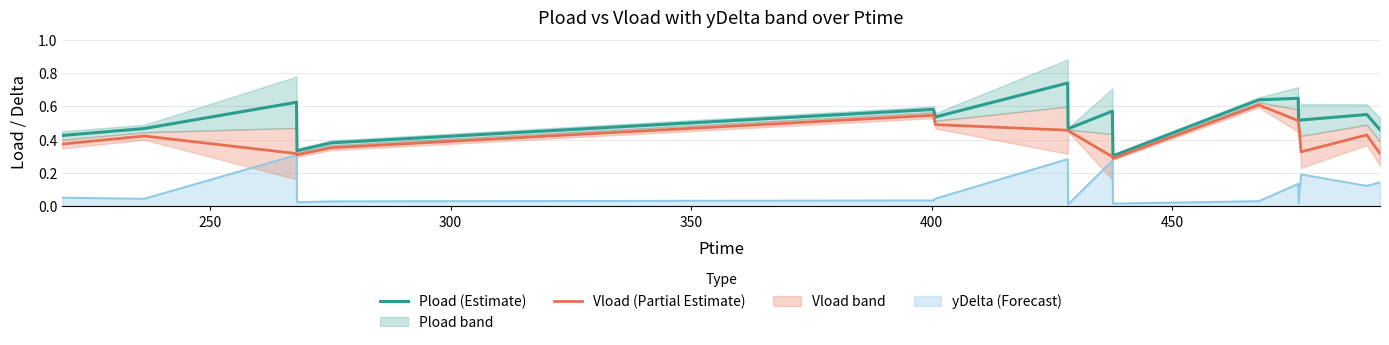

The Vload (Partial Estimate) series shows 0.2 at 8. True or false?

False